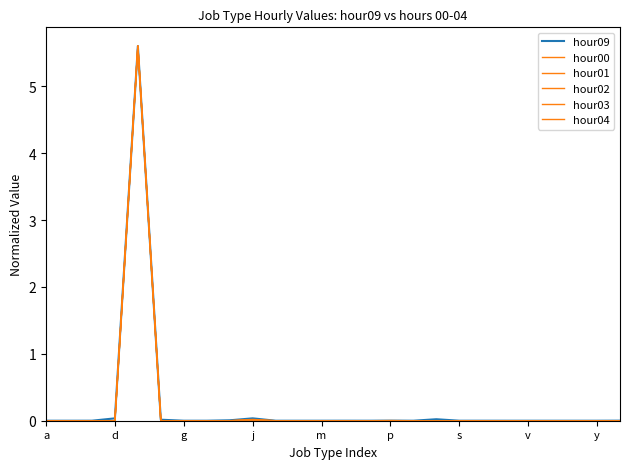

How many lines are shown in the chart?

6